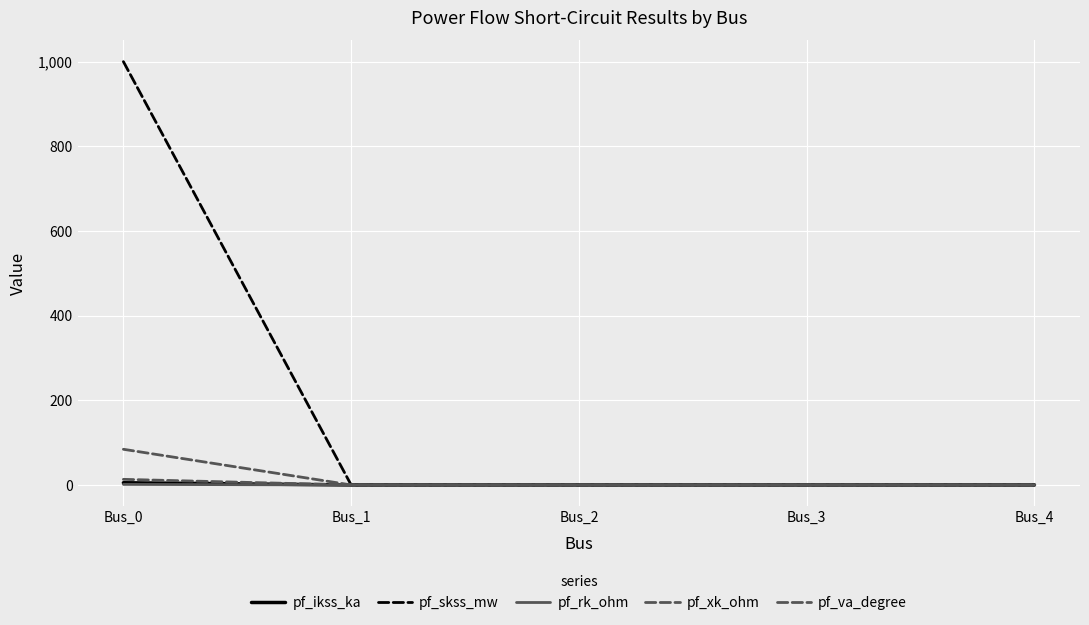

Rank the categories by pf_rk_ohm value from highest to lowest.

Bus_0, Bus_1, Bus_2, Bus_3, Bus_4